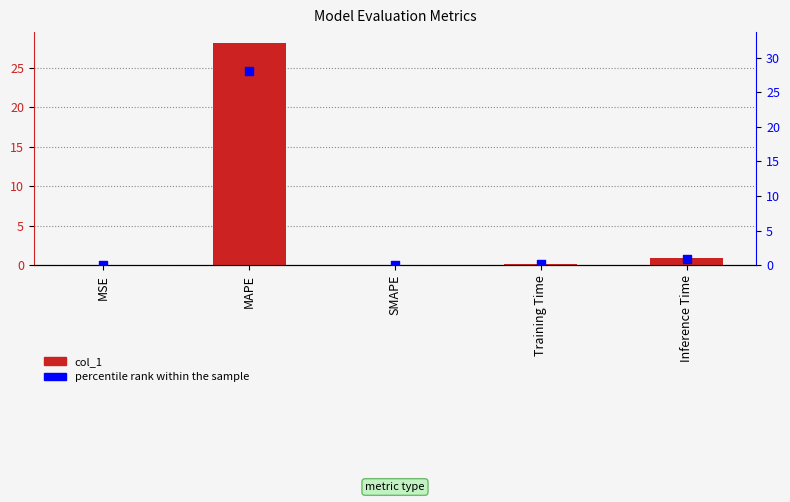

Which series reaches the maximum Y coordinate?

col_1